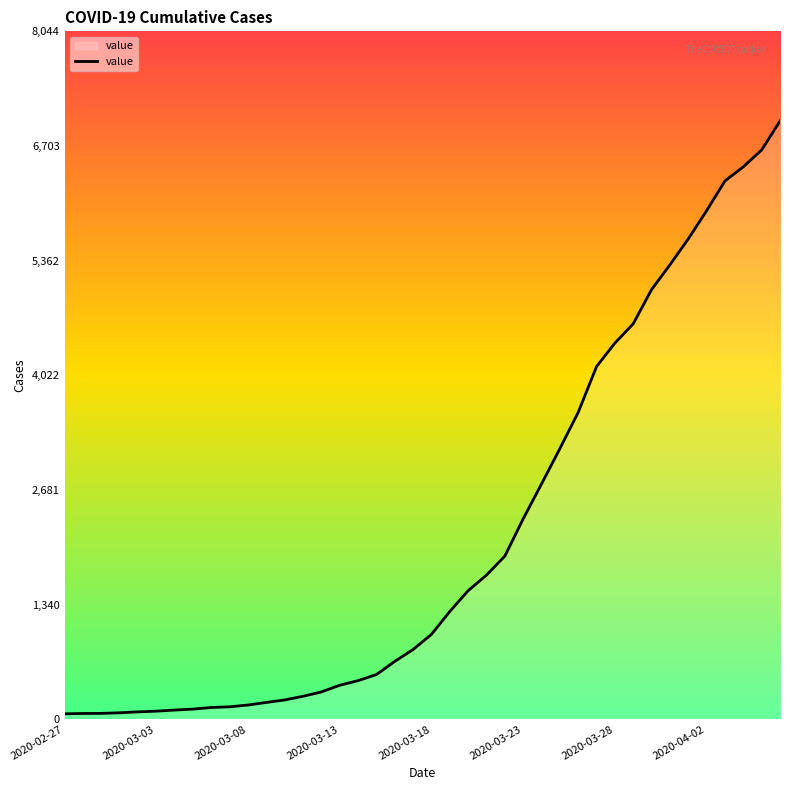

True or false: the data has more than 2 interior local peaks.

False